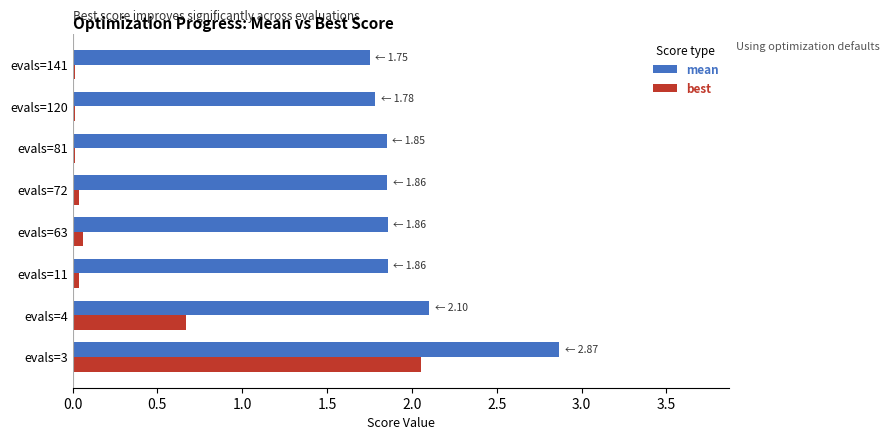

At which label is best closest to 1?

evals=4